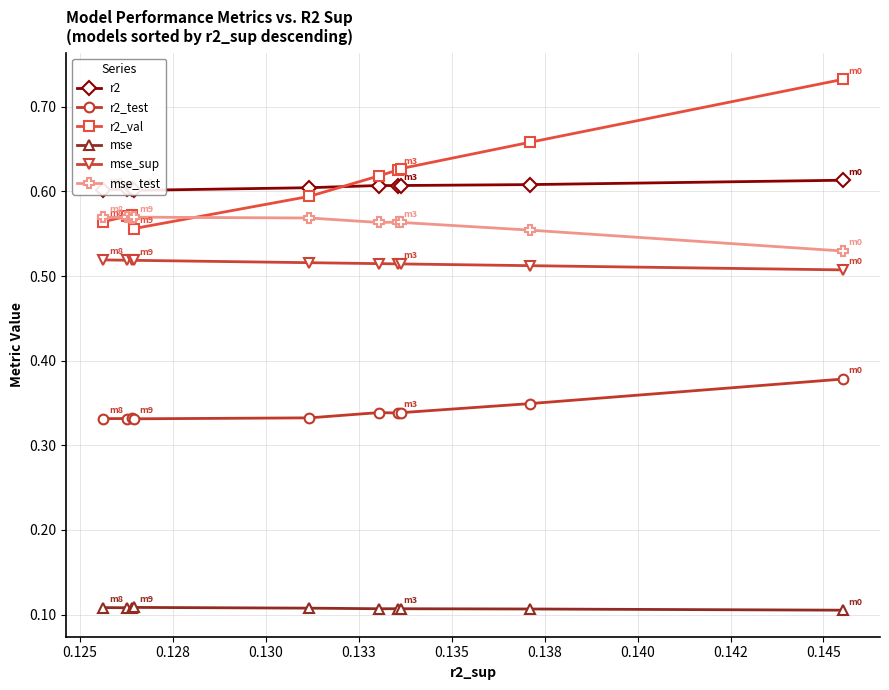

Reading right to left, extract all data points from this chart.

r2: 0.6	0.6	0.6	0.6	0.6	0.6	0.6	0.6	0.6	0.6
r2_test: 0.4	0.3	0.3	0.3	0.3	0.3	0.3	0.3	0.3	0.3
r2_val: 0.7	0.7	0.6	0.6	0.6	0.6	0.6	0.6	0.6	0.6
mse: 0.1	0.1	0.1	0.1	0.1	0.1	0.1	0.1	0.1	0.1
mse_sup: 0.5	0.5	0.5	0.5	0.5	0.5	0.5	0.5	0.5	0.5
mse_test: 0.5	0.6	0.6	0.6	0.6	0.6	0.6	0.6	0.6	0.6